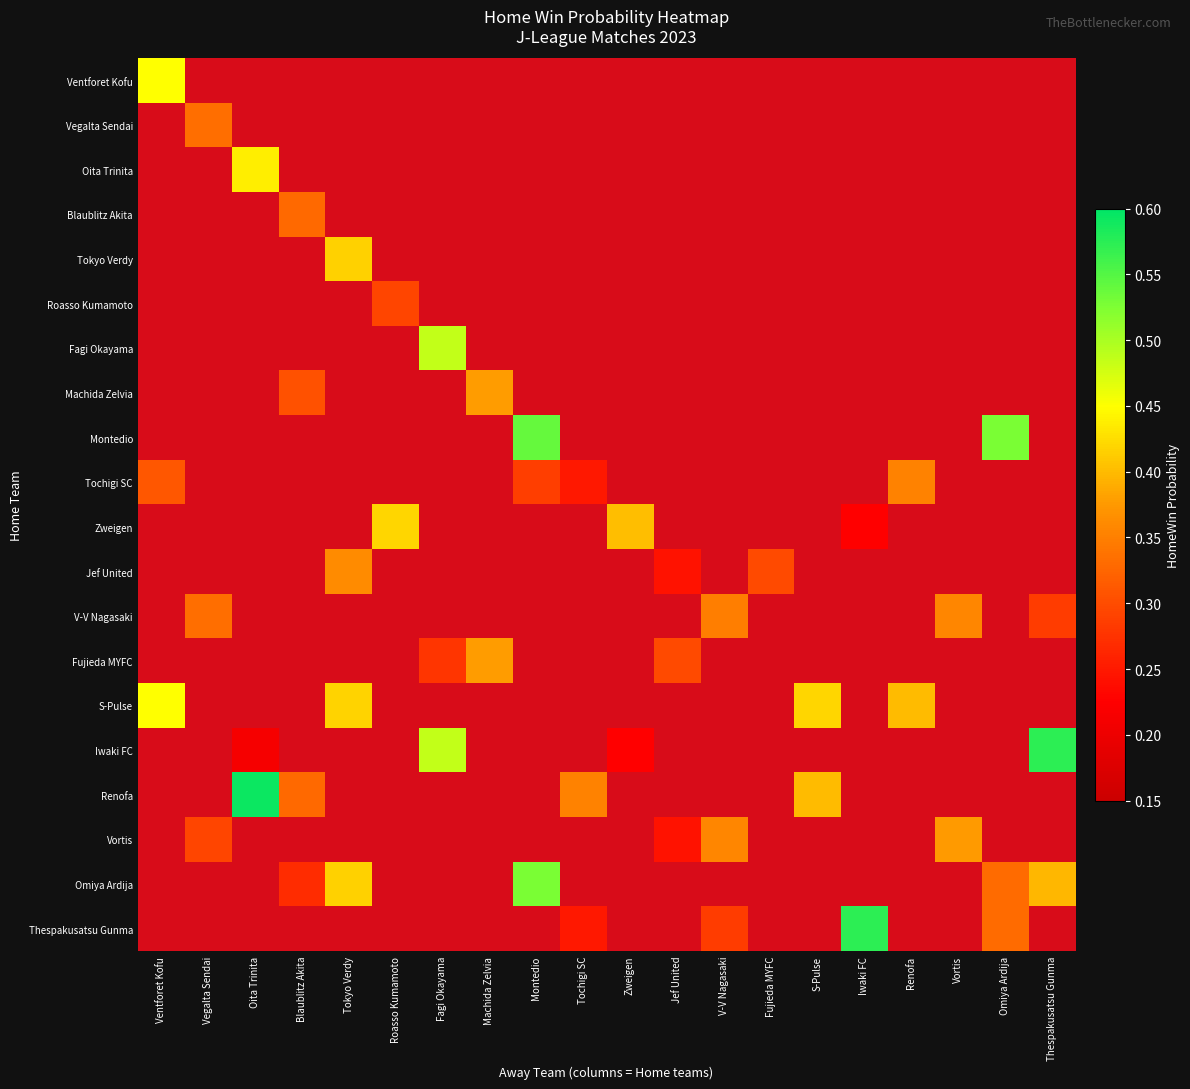

Is the value of Tokyo Verdy at Machida Zelvia greater than the value of Tochigi SC at Montedio?

No